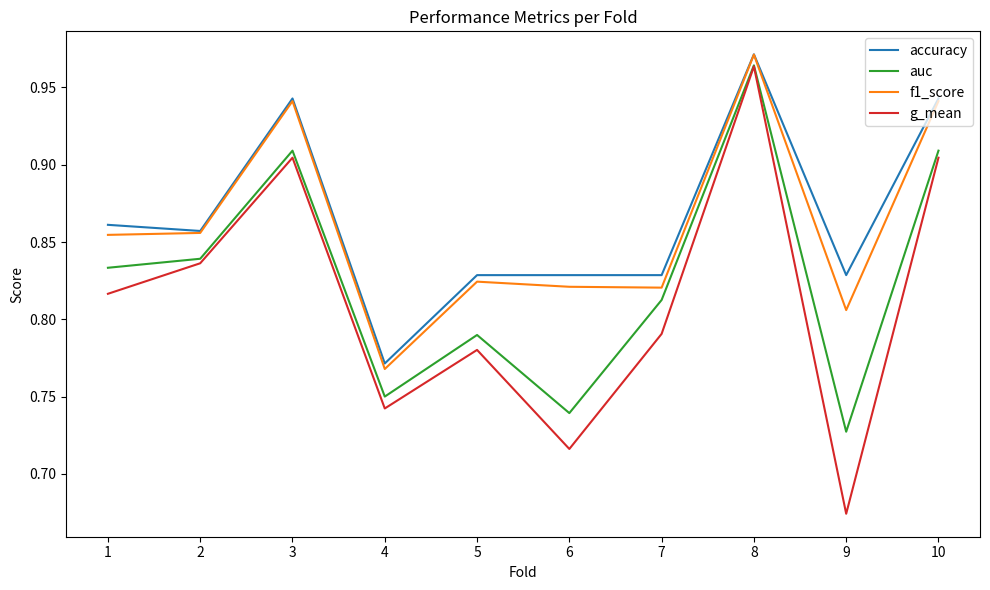

Which series has the largest total across all categories?

accuracy